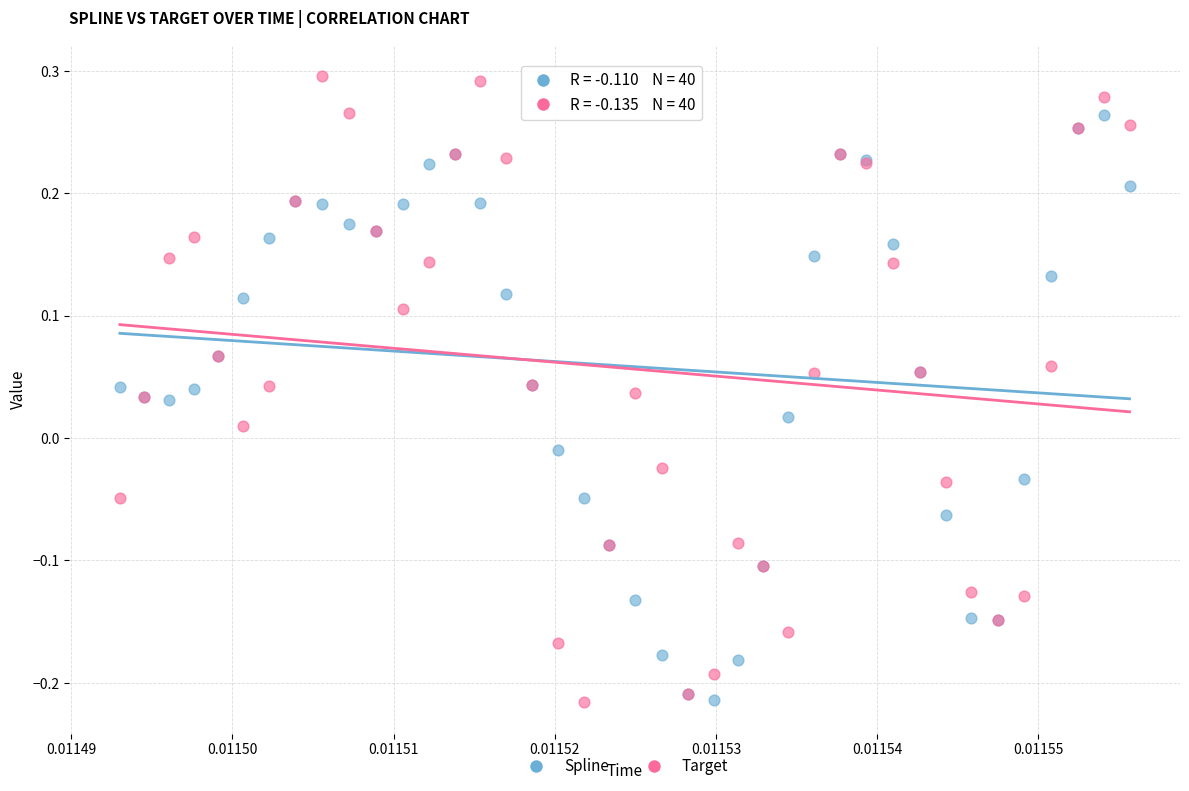

What are all the series names shown in the legend?

Spline, Target